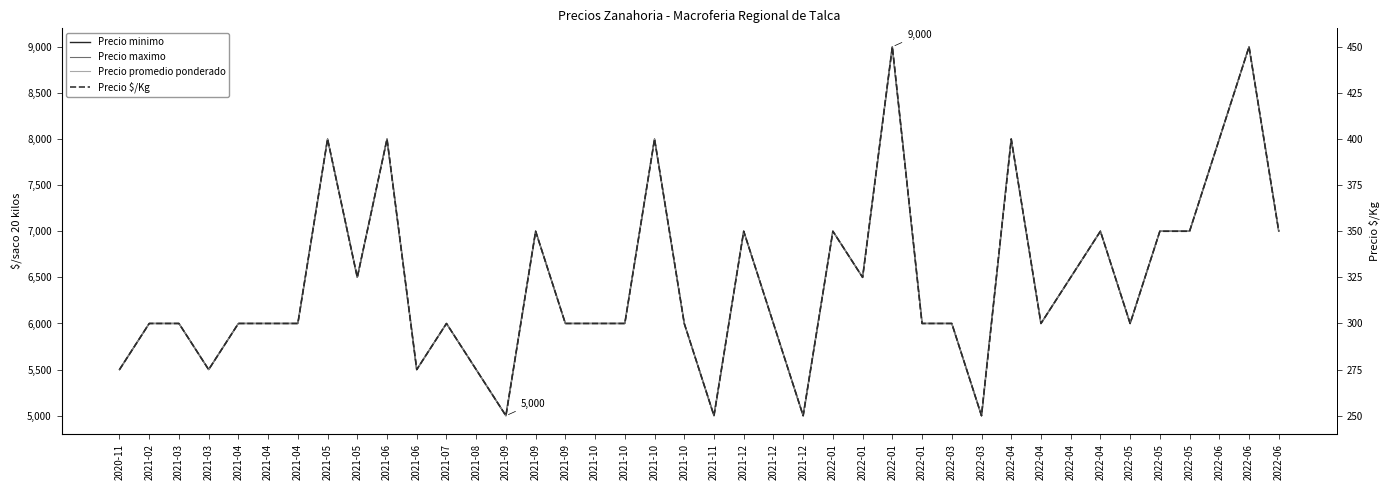

Reading left to right, what are all the values shown in this chart?

Precio minimo: 5500	6000	6000	5500	6000	6000	6000	8000	6500	8000	5500	6000	5500	5000	7000	6000	6000	6000	8000	6000	5000	7000	6000	5000	7000	6500	9000	6000	6000	5000	8000	6000	6500	7000	6000	7000	7000	8000	9000	7000
Precio maximo: 5500	6000	6000	5500	6000	6000	6000	8000	6500	8000	5500	6000	5500	5000	7000	6000	6000	6000	8000	6000	5000	7000	6000	5000	7000	6500	9000	6000	6000	5000	8000	6000	6500	7000	6000	7000	7000	8000	9000	7000
Precio promedio ponderado: 5500	6000	6000	5500	6000	6000	6000	8000	6500	8000	5500	6000	5500	5000	7000	6000	6000	6000	8000	6000	5000	7000	6000	5000	7000	6500	9000	6000	6000	5000	8000	6000	6500	7000	6000	7000	7000	8000	9000	7000
Precio $/Kg: 275	300	300	275	300	300	300	400	325	400	275	300	275	250	350	300	300	300	400	300	250	350	300	250	350	325	450	300	300	250	400	300	325	350	300	350	350	400	450	350